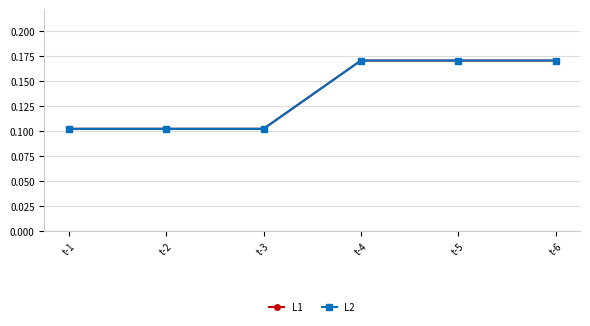

True or false: L1 and L2 intersect in this chart.

False